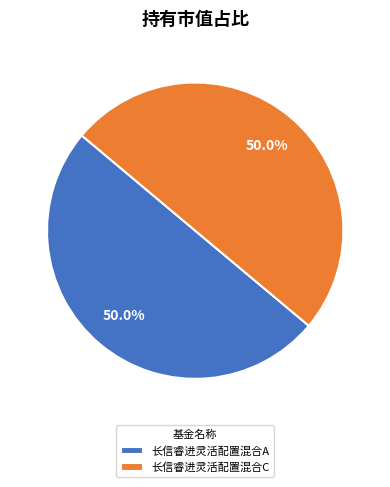

Combined, do 长信睿进灵活配置混合A and 长信睿进灵活配置混合C account for over 50%?

Yes